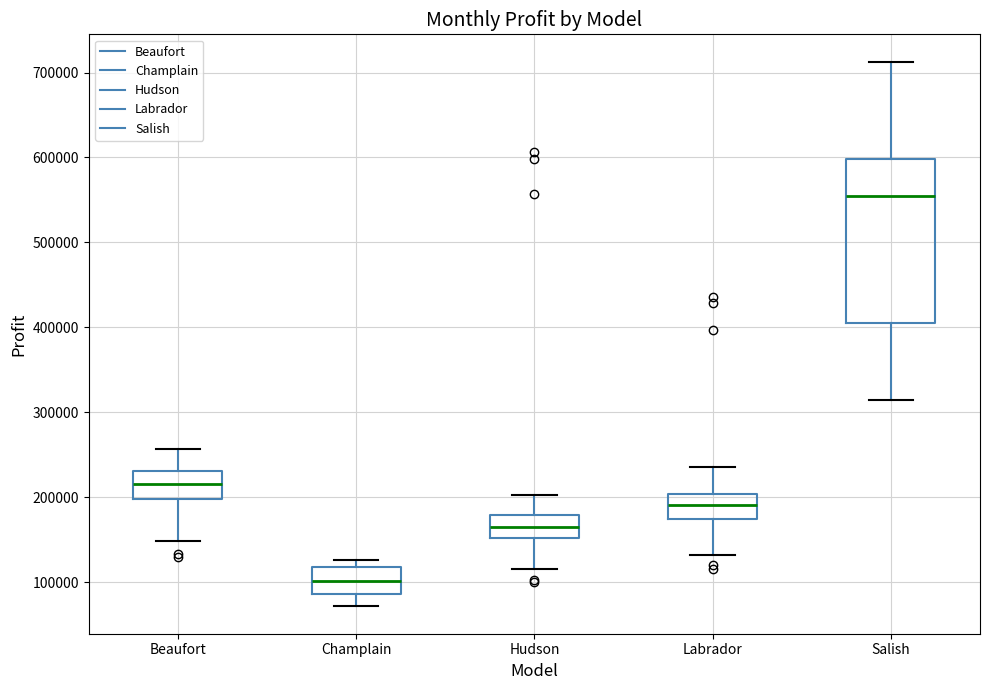

Where does the median line of the box for Beaufort sit on the y-axis? The values are not printed on the chart, so give them approximately, as read against the axis.

220000